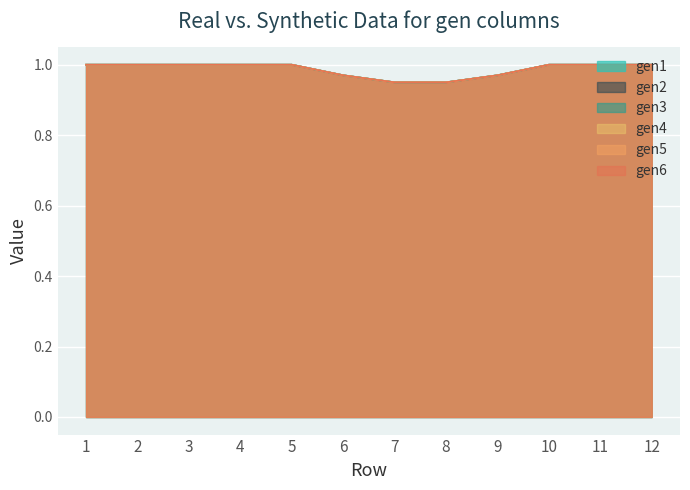

Between 9 and 4, which is larger?

4